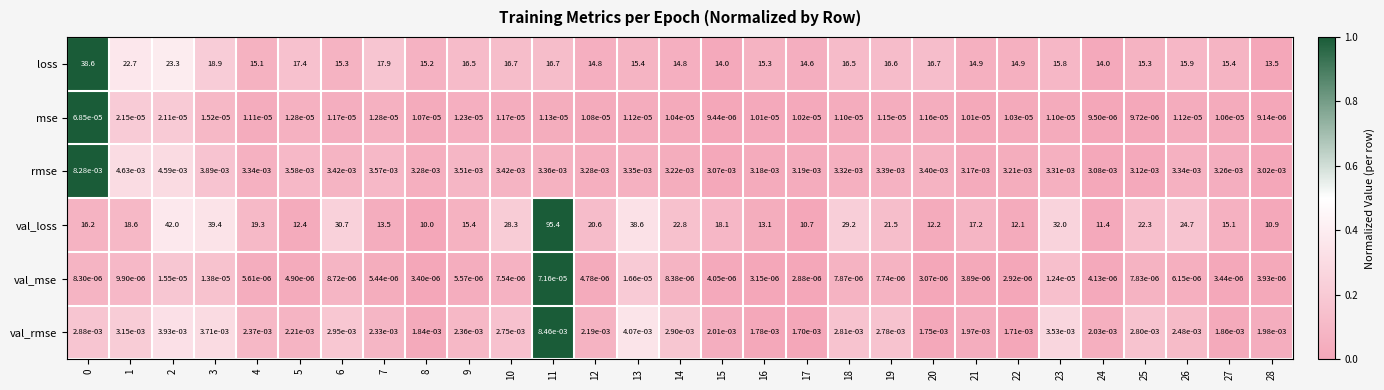

Rank the series by their maximum value, from highest to lowest.

val_loss, loss, val_rmse, rmse, val_mse, mse